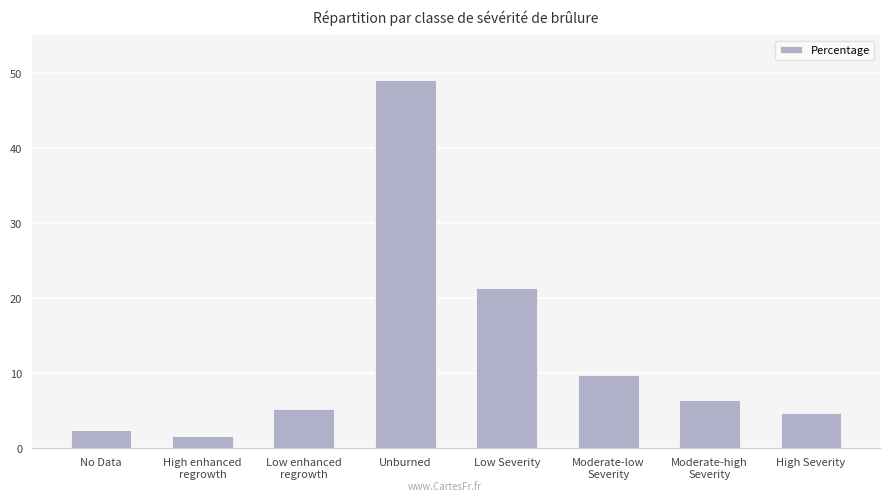

What is the change in value from Moderate-low
Severity to Moderate-high
Severity?

-3.3